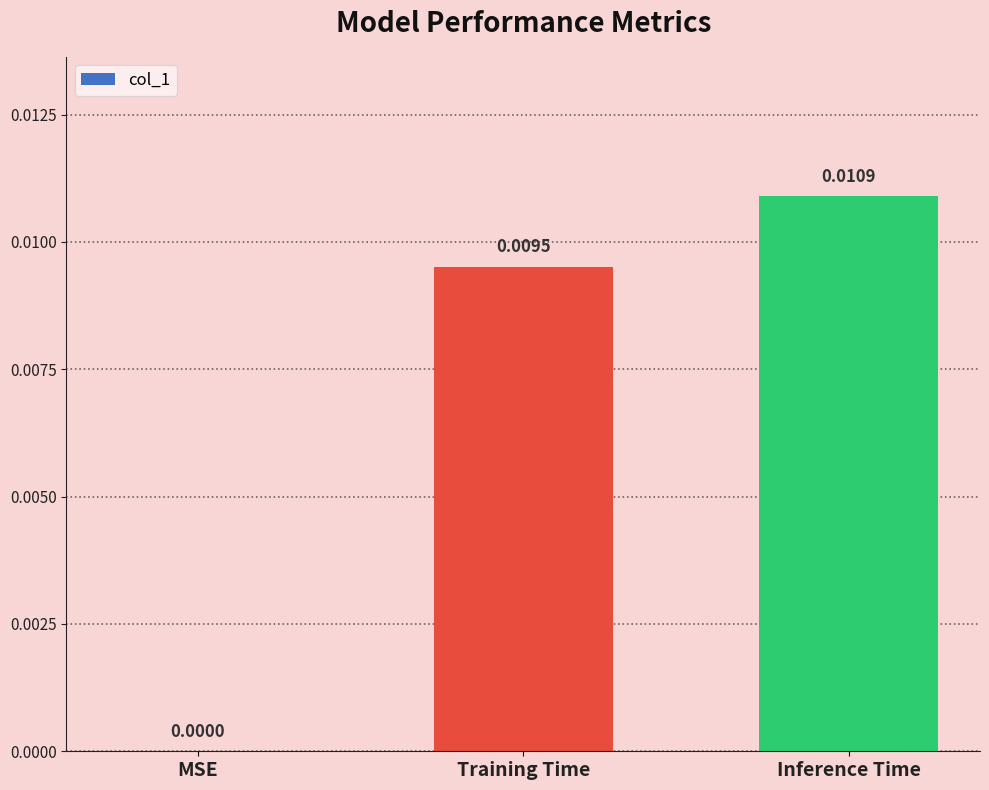

Which has a higher value, Training Time or MSE?

Training Time